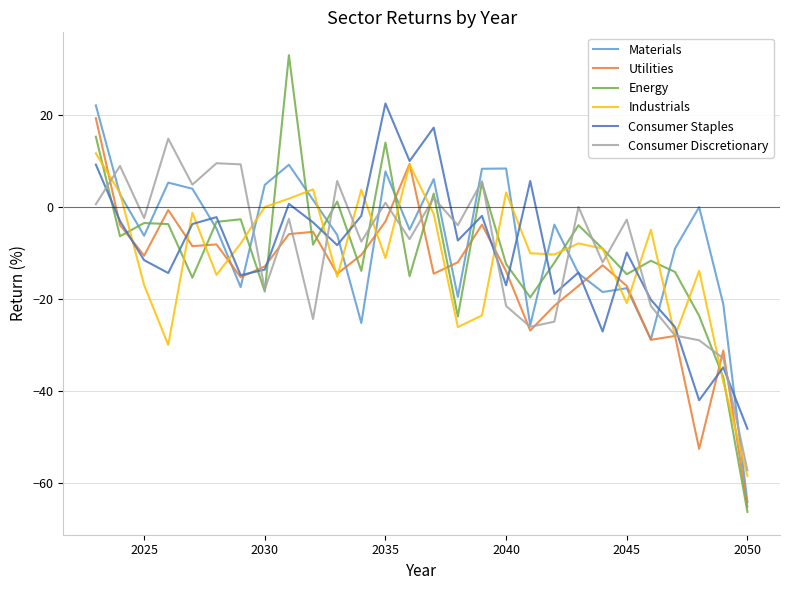

What is the maximum value for Consumer Staples?

22.4